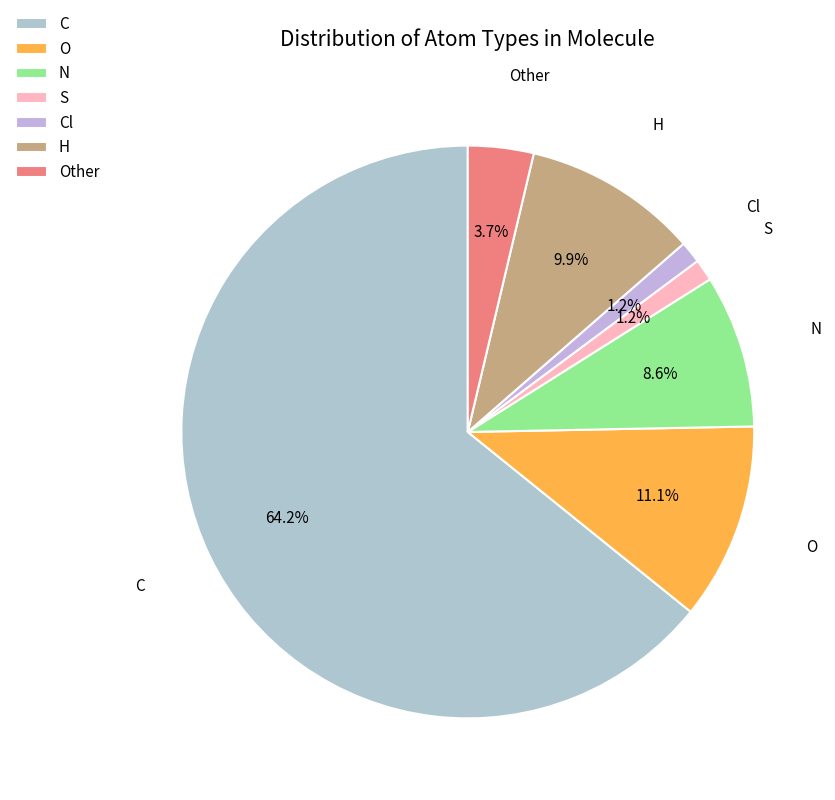

Count the number of slices in the pie.

7